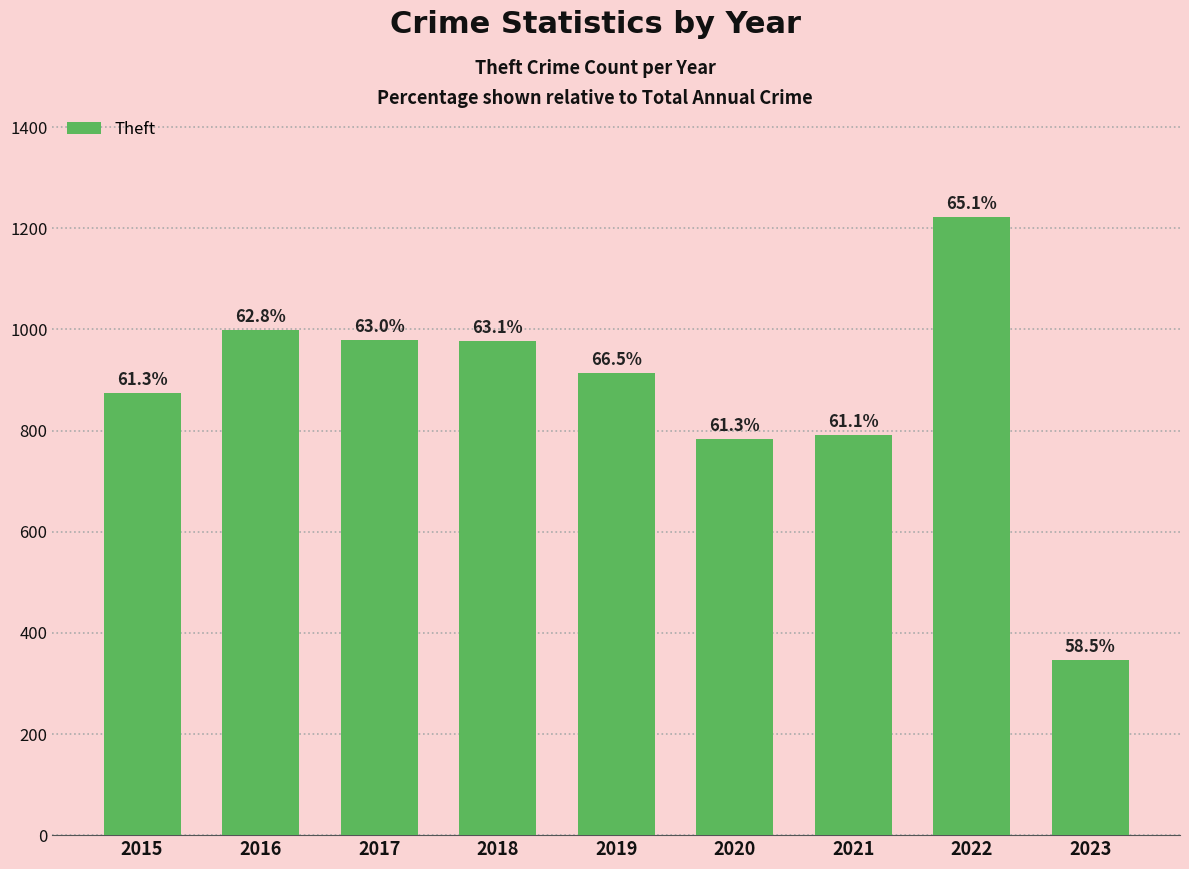

How many data points does each series have?

9